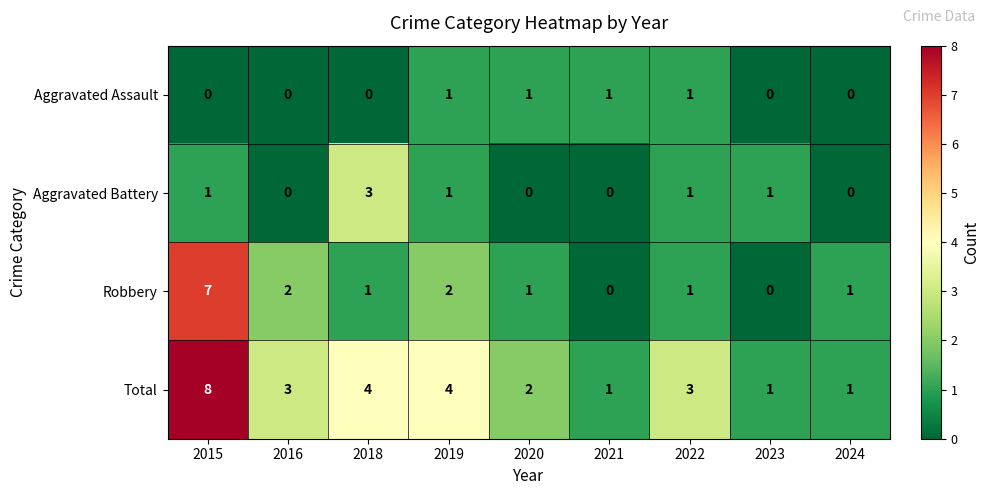

What is the spread (max minus min) of values at 2016?

3